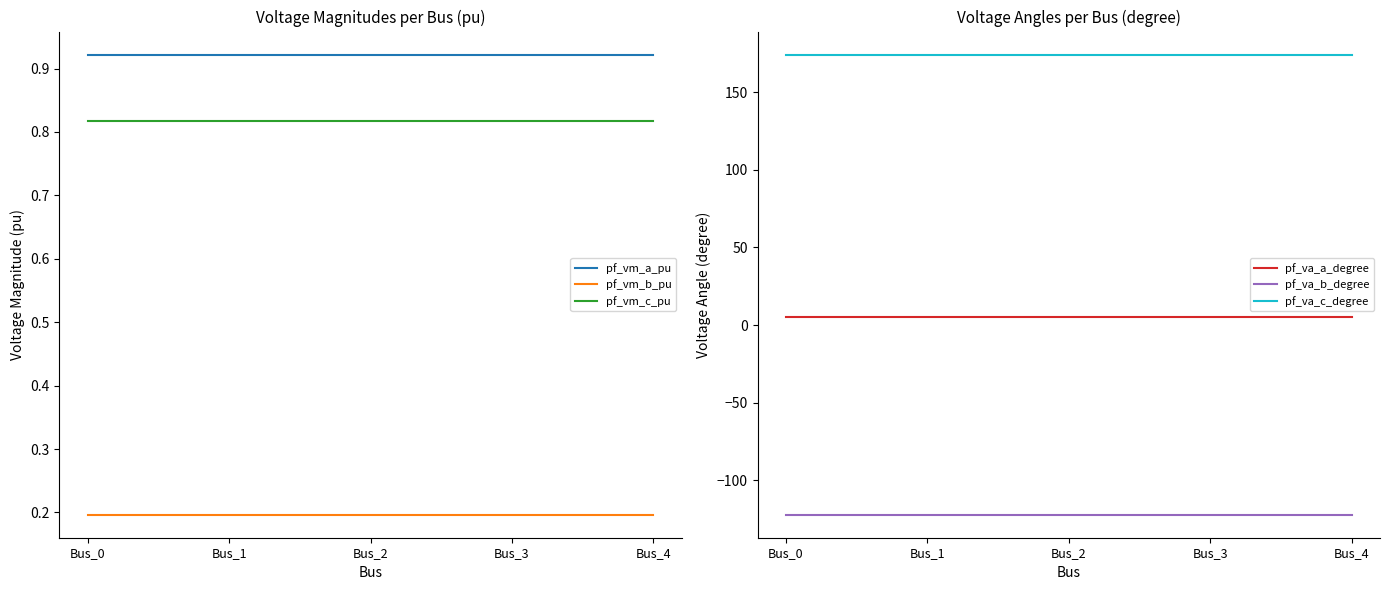

At which category is the sum across all series the highest?

Bus_3